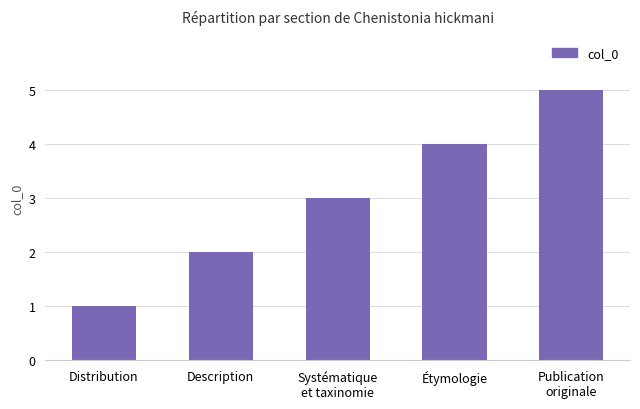

The value at Description is 3. True or false?

False